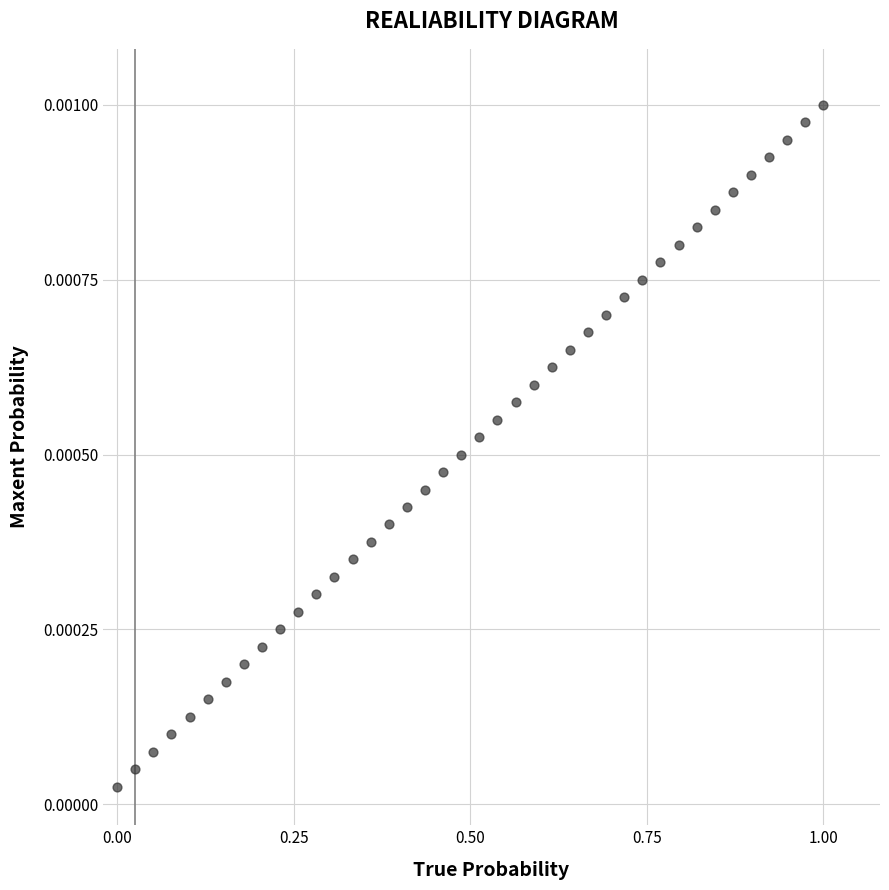

What is the range of X values (max minus min)?

1.0